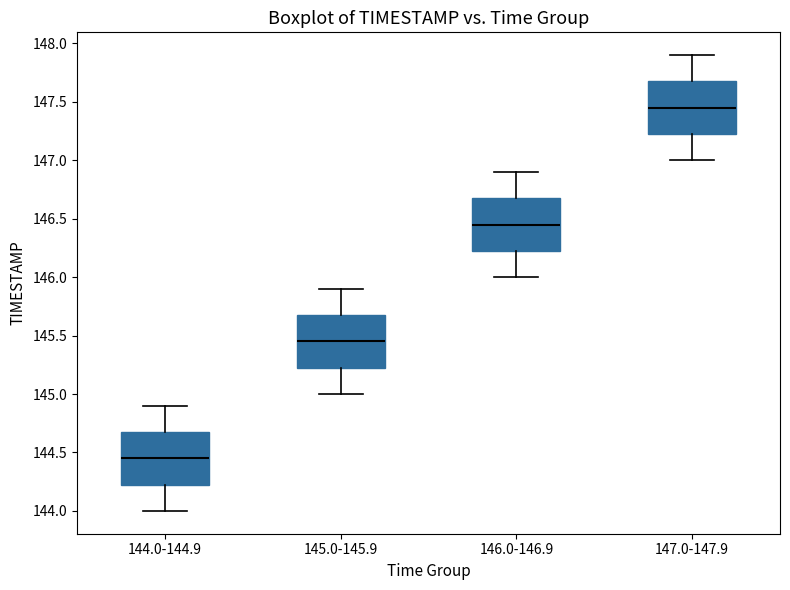

Which box has the highest median line?

147.0-147.9